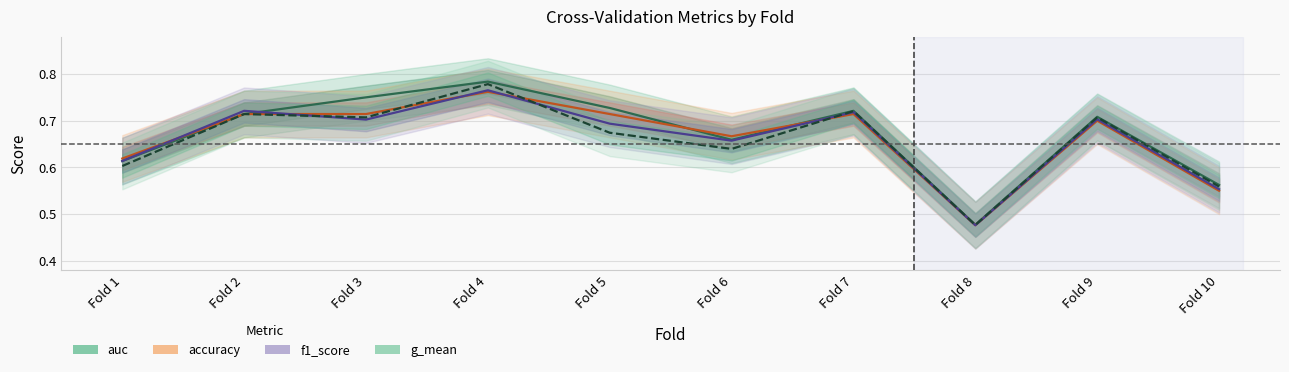

List the labels in order of auc value, largest first.

Fold 4, Fold 3, Fold 5, Fold 7, Fold 2, Fold 9, Fold 6, Fold 1, Fold 10, Fold 8